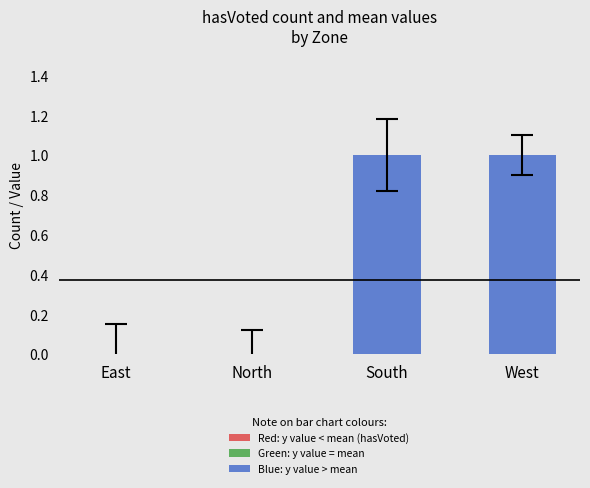

What is the change in value from North to South?

+1